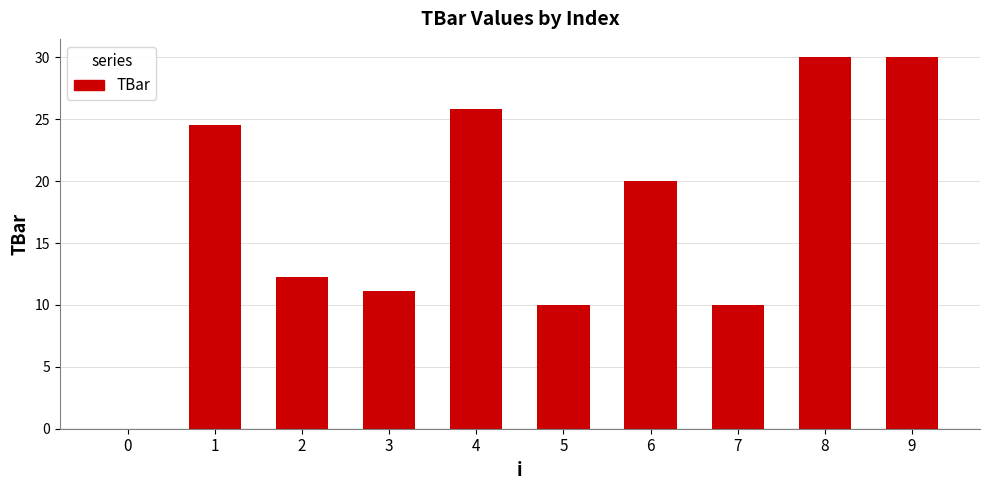

Reading left to right, extract all data points from this chart.

0=0.0	1=24.5	2=12.2	3=11.2	4=25.8	5=10.0	6=20.0	7=10.0	8=30.0	9=30.0